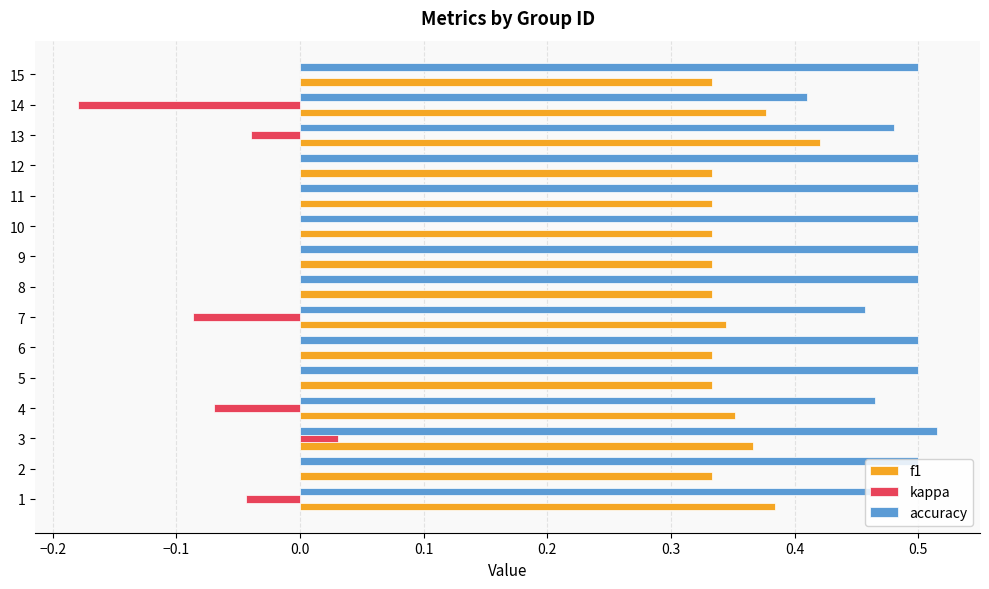

The value of kappa at 15 is 0.0. True or false?

True